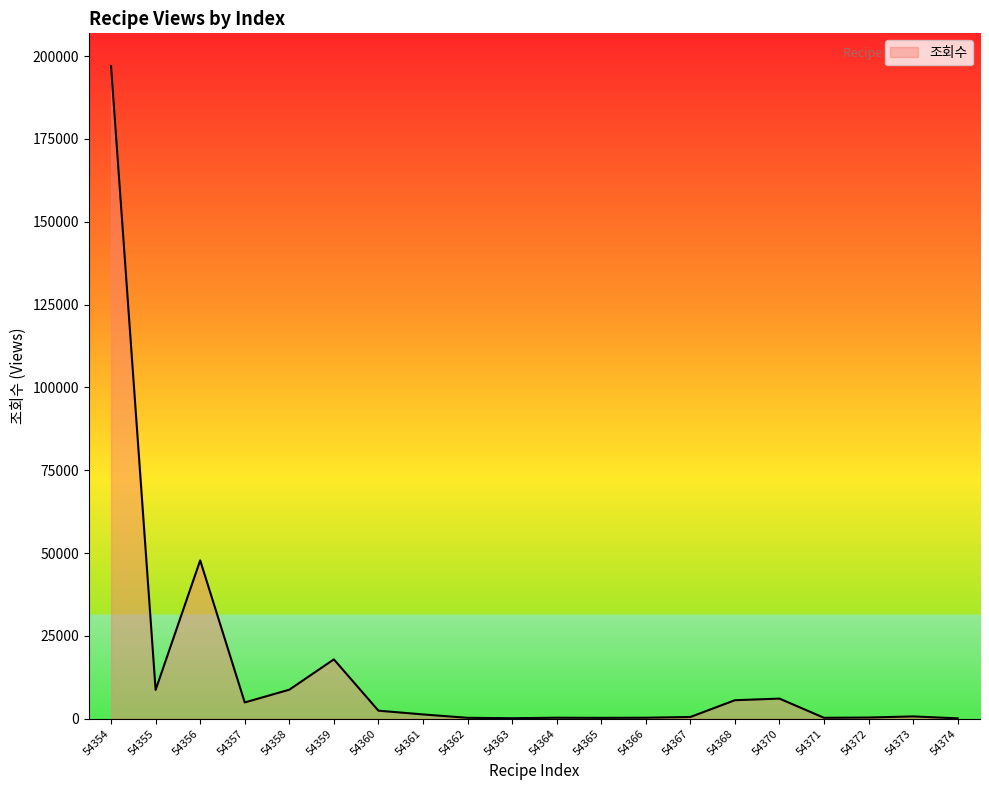

At which label does the data first exceed 1301?

54354